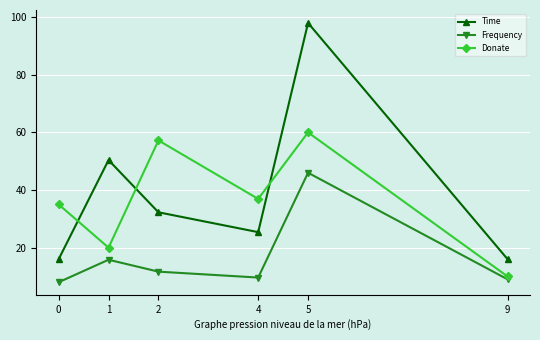

What is the sum of the Time values at 1 and 0?

66.4